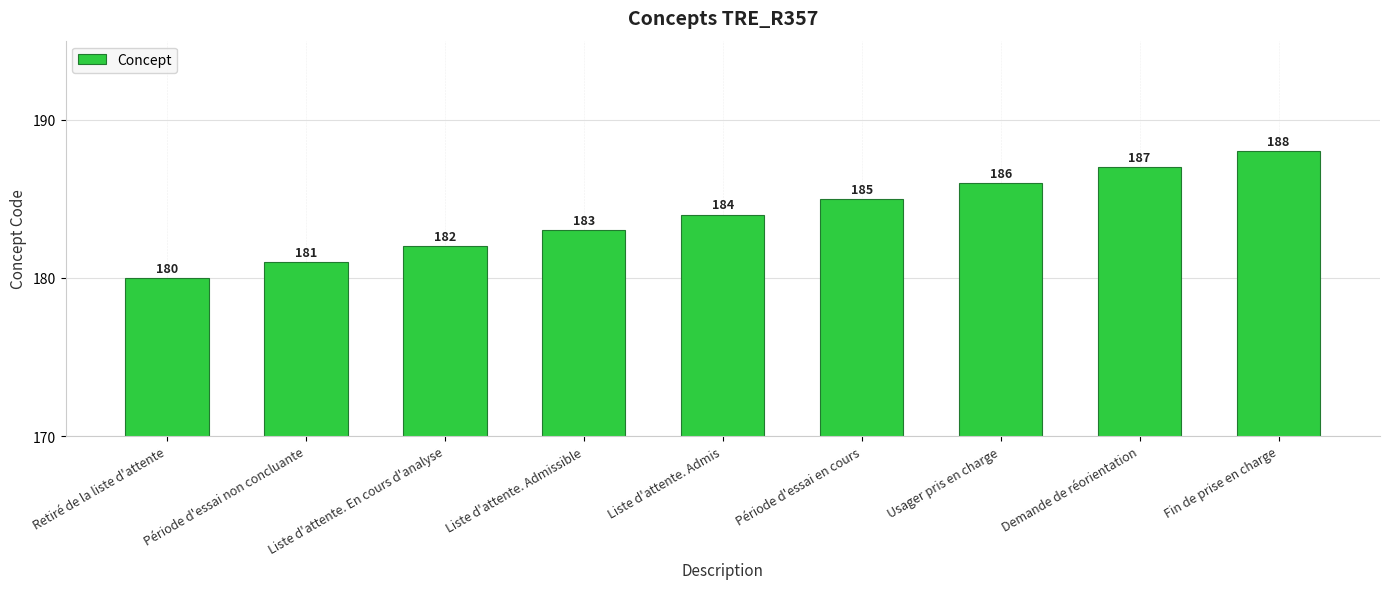

Which label corresponds to the largest value in the chart?

Fin de prise en charge